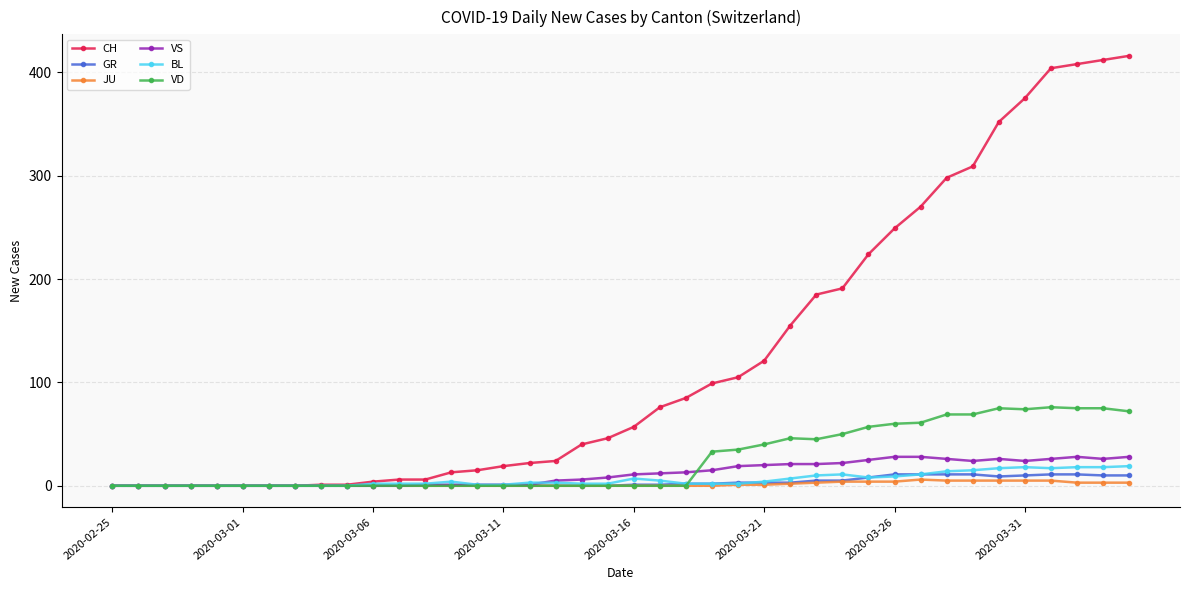

Which series has the largest total across all categories?

CH